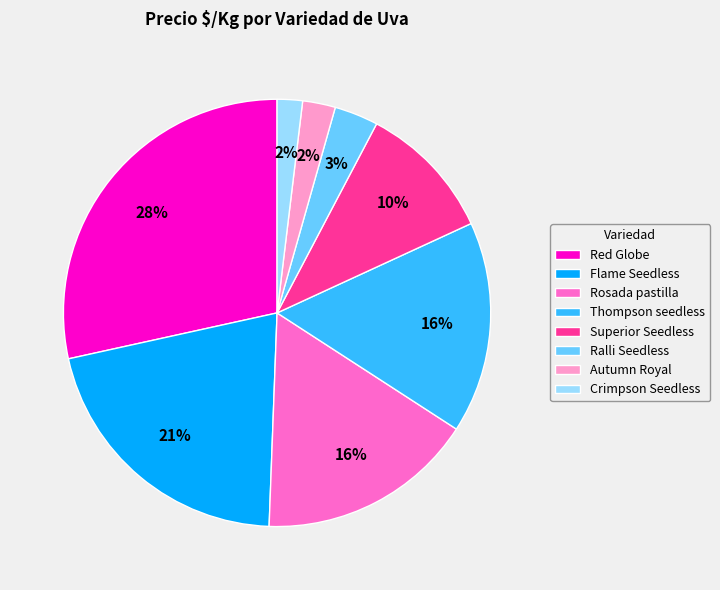

How many slices are in this pie chart?

8